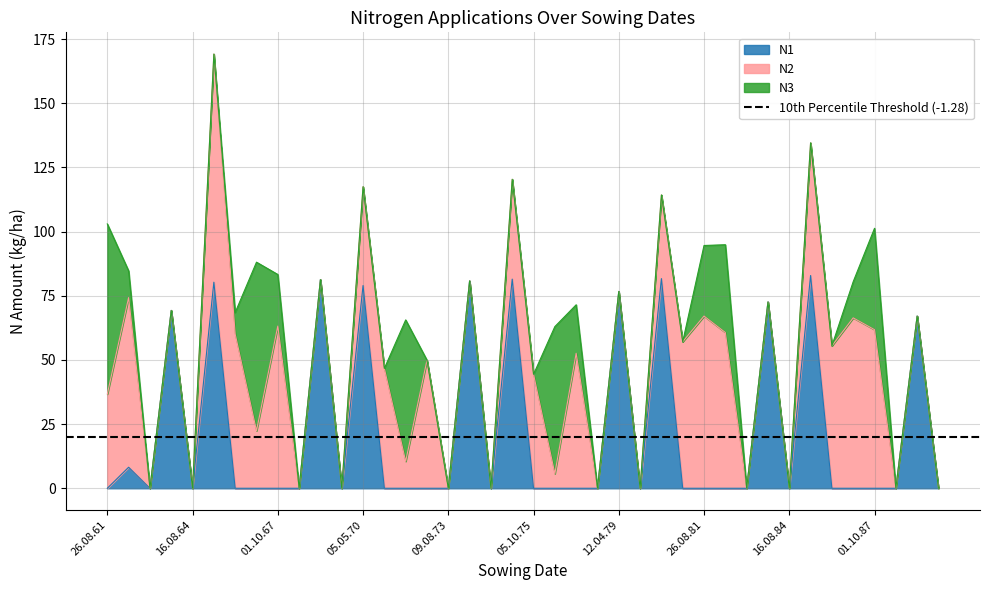

Which series has the largest range (max minus min)?

N2